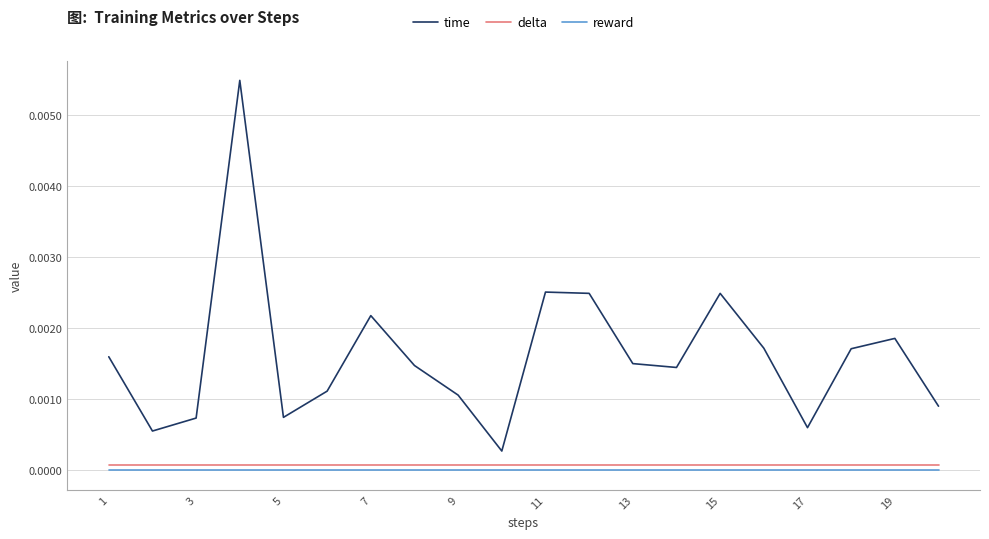

What are all the series names shown in the legend?

time, delta, reward